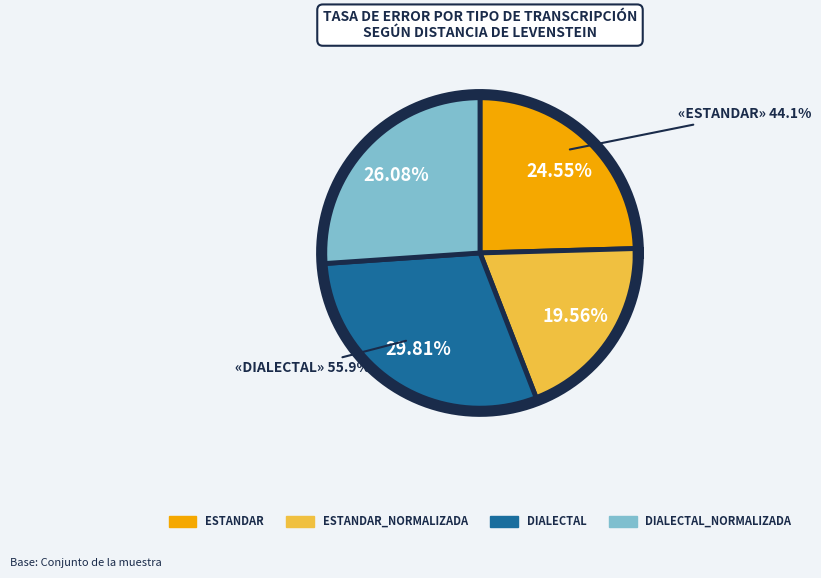

Rank the categories by value from highest to lowest.

Dialectal, Dialectal_normalizada, Estandar, Estandar_normalizada